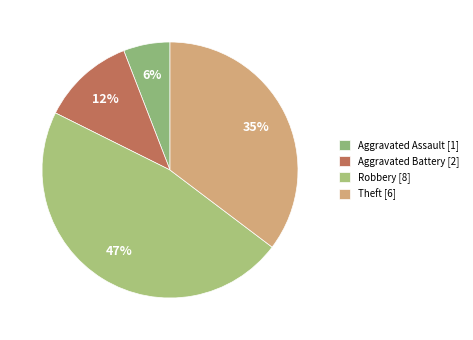

What is the largest slice in the pie chart?

Robbery